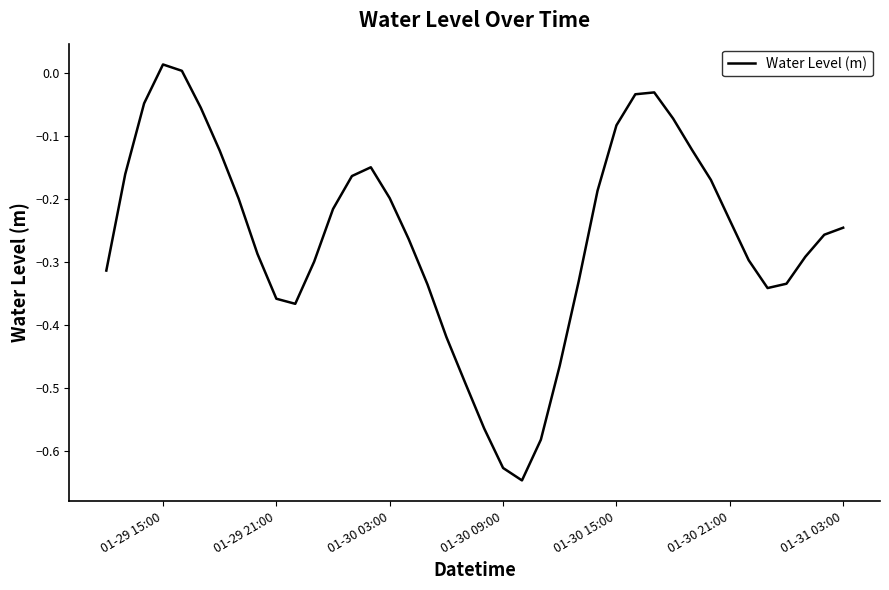

What is the difference between the maximum and minimum values?

0.7